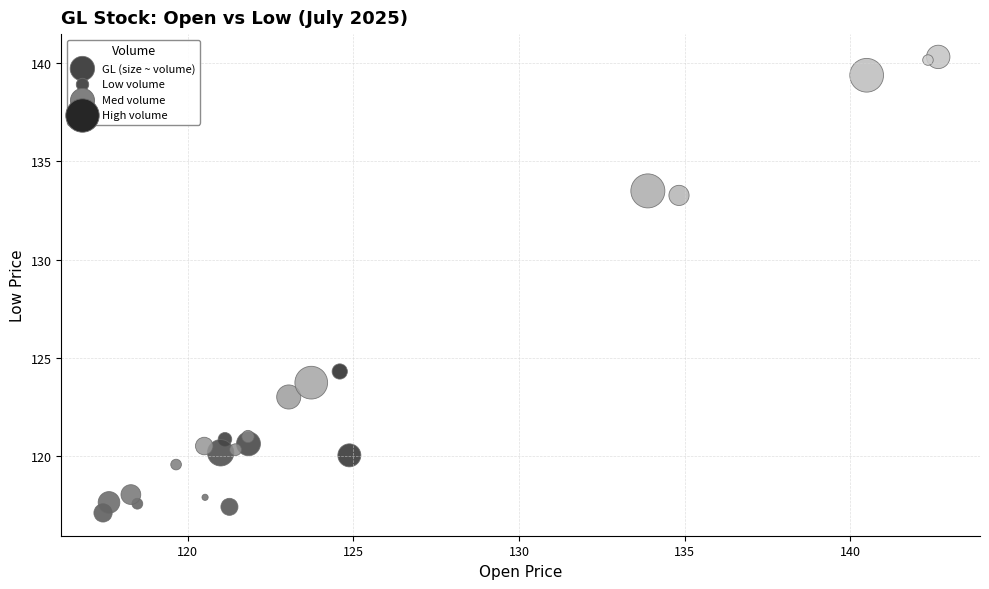

What is the range of Y values (max minus min)?

23.2